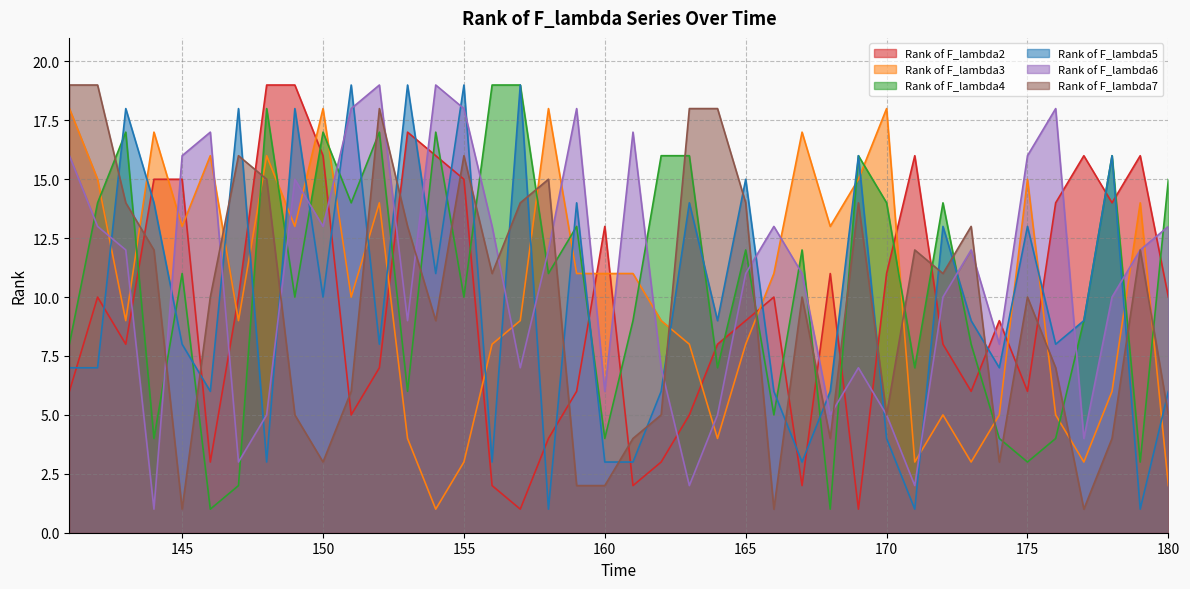

At which label does Rank of F_lambda2 first exceed 10?

144